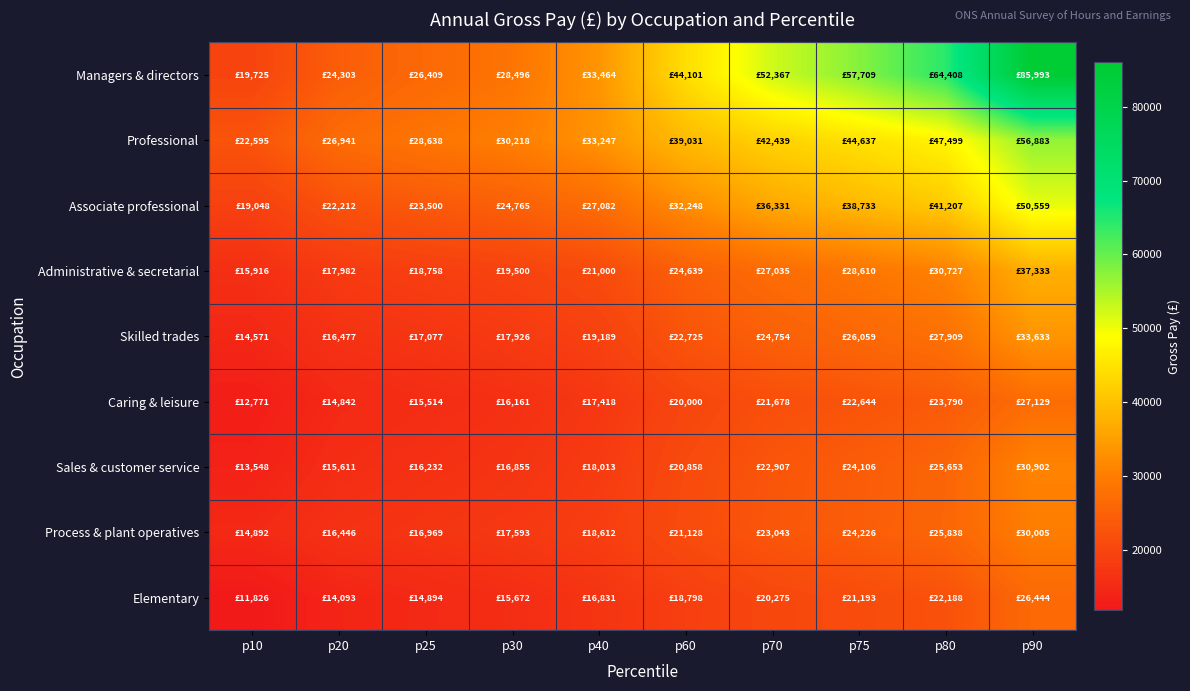

Which category has the lowest value across all series?

p10